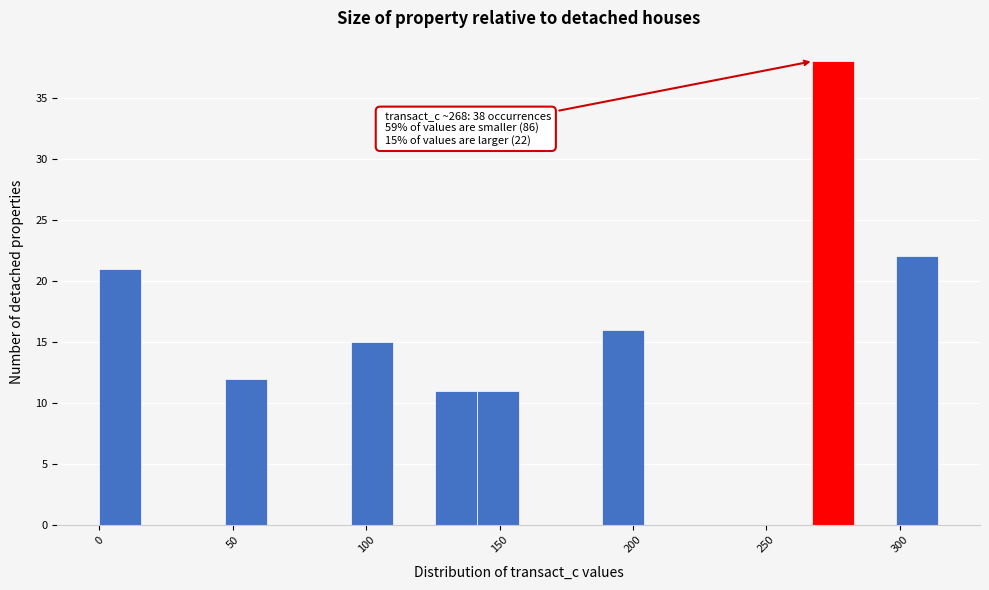

Read against the x-axis, roughly where is the centre of the tallest bar?

275